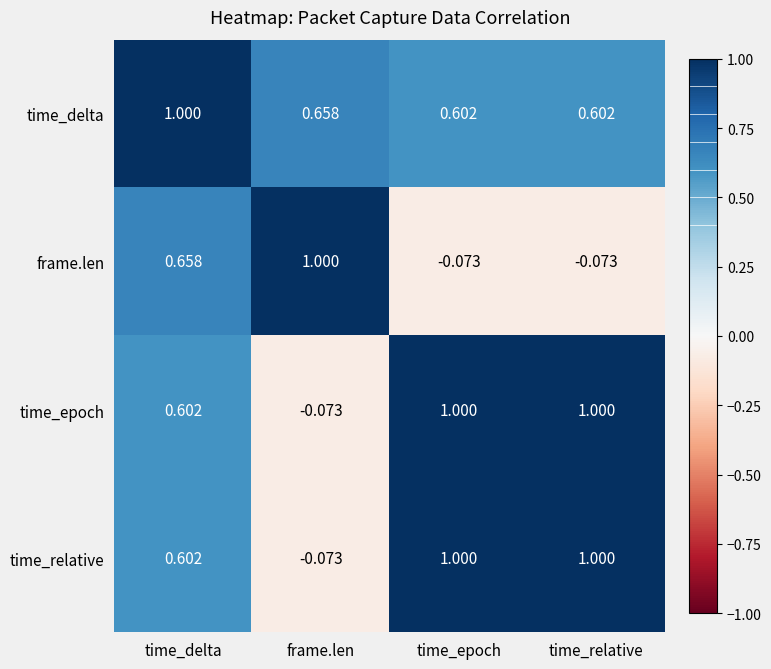

At which label is time_relative closest to 0?

frame.len